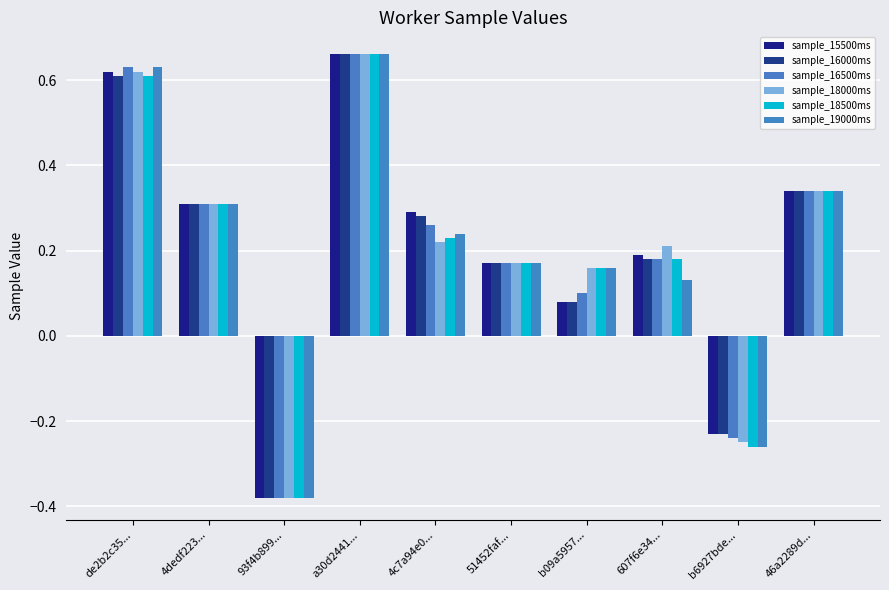

What are all the series names shown in the legend?

sample_15500ms, sample_16000ms, sample_16500ms, sample_18000ms, sample_18500ms, sample_19000ms